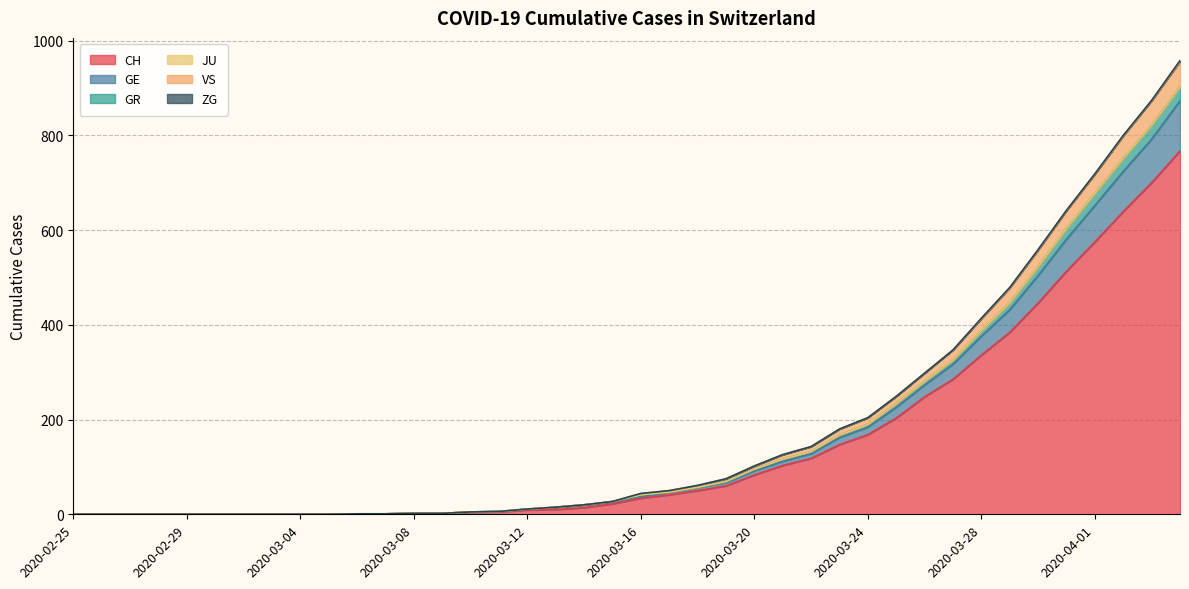

At which category is the sum across all series the highest?

2020-04-04